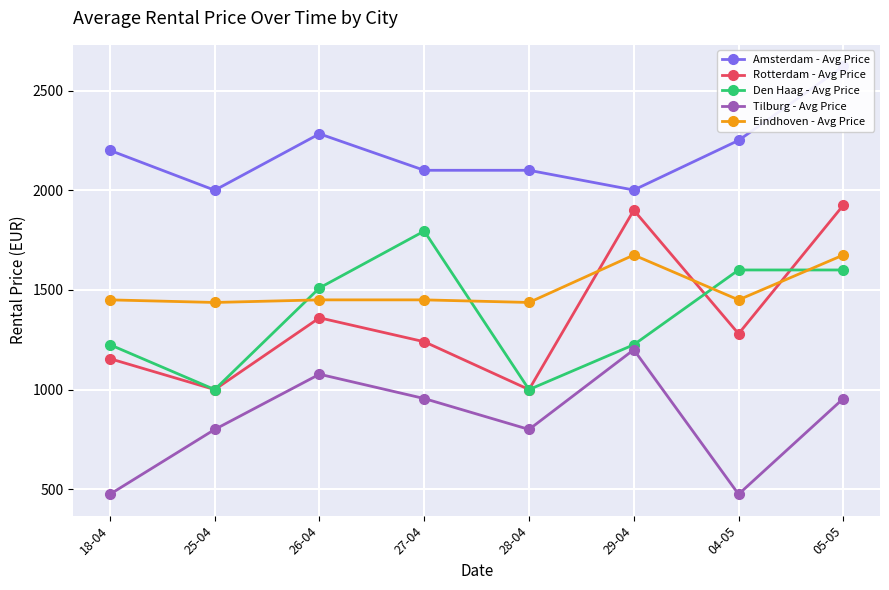

What is the label of the 7th point from the left?

04-05